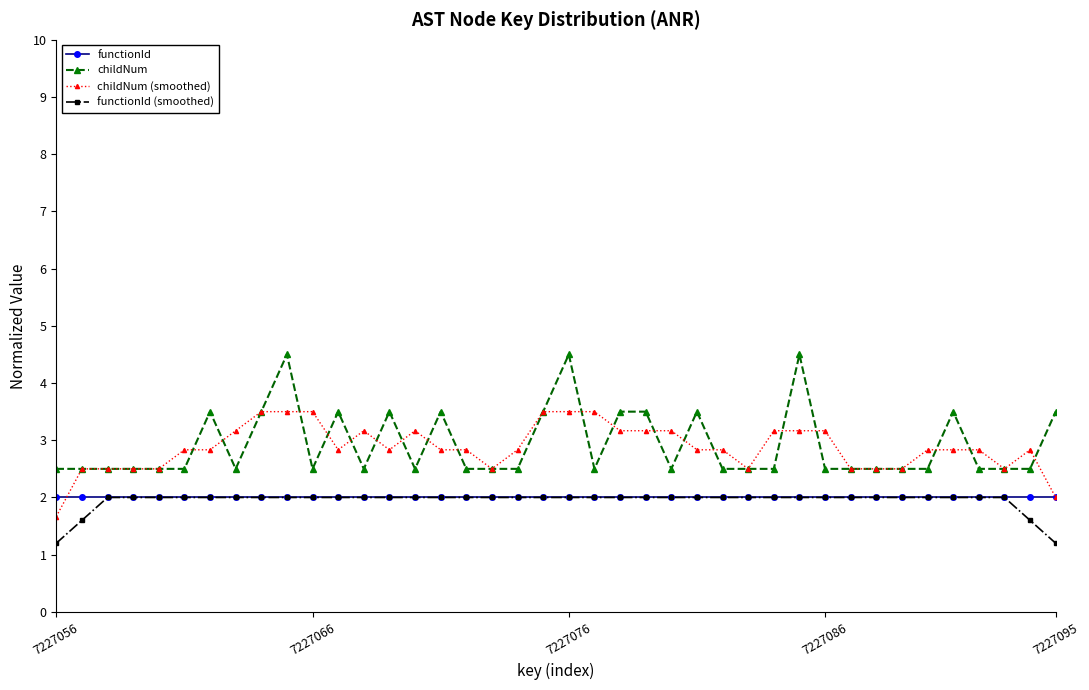

What is the greatest value displayed?

4.5